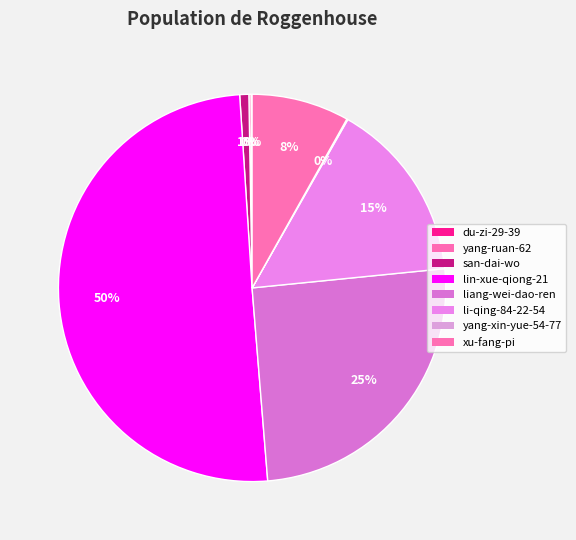

Which slice is the smallest?

du-zi-29-39